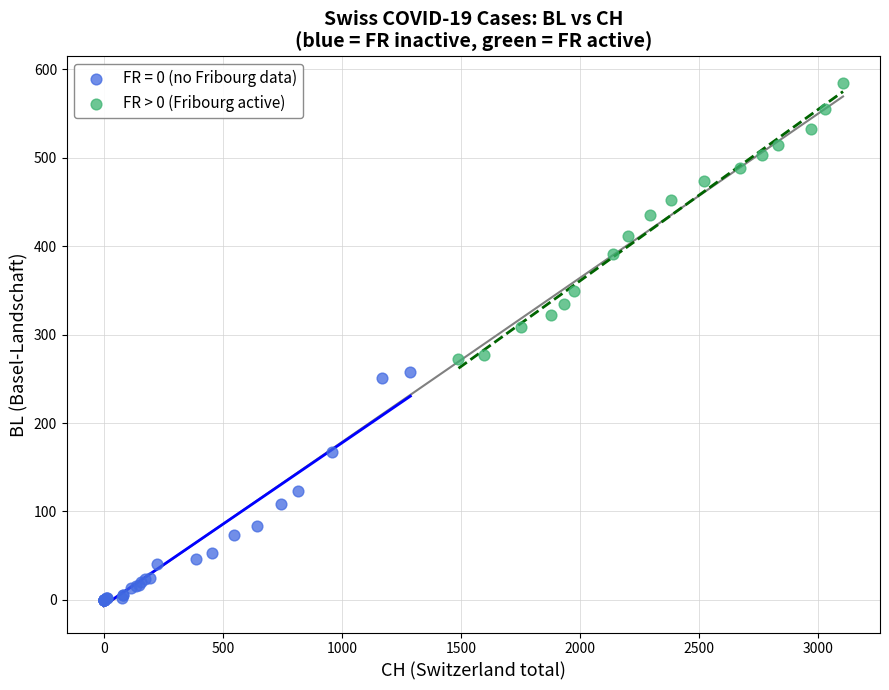

Which series reaches the minimum Y coordinate?

FR = 0 (no Fribourg data)